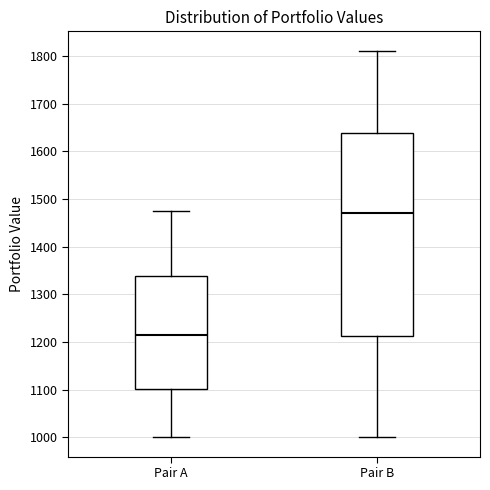

Reading left to right, read every box against the y-axis: the position of its median line, the range the box covers, and the ends of its whiskers. The values are not printed on the chart, so give them approximately, as read against the axis.

Pair A: median 1210, box 1100 to 1340, whiskers 1000 to 1470
Pair B: median 1470, box 1210 to 1640, whiskers 1000 to 1810